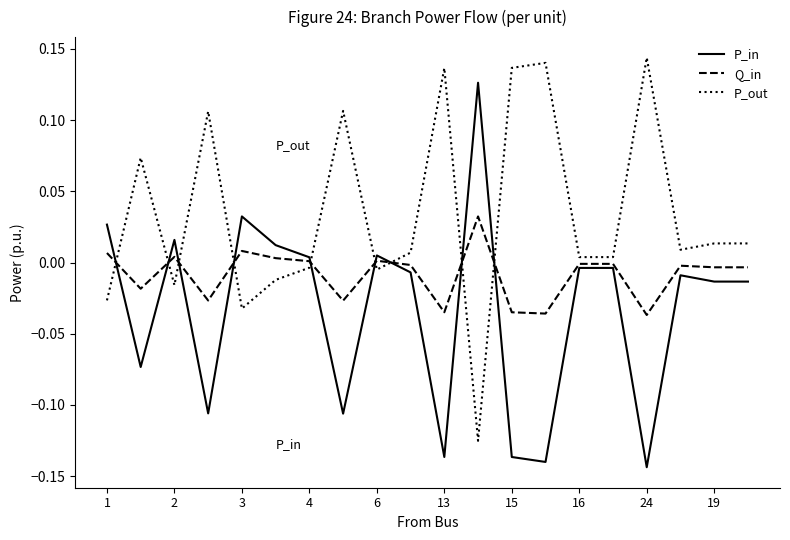

Is this an area chart (filled region under the line)?

No